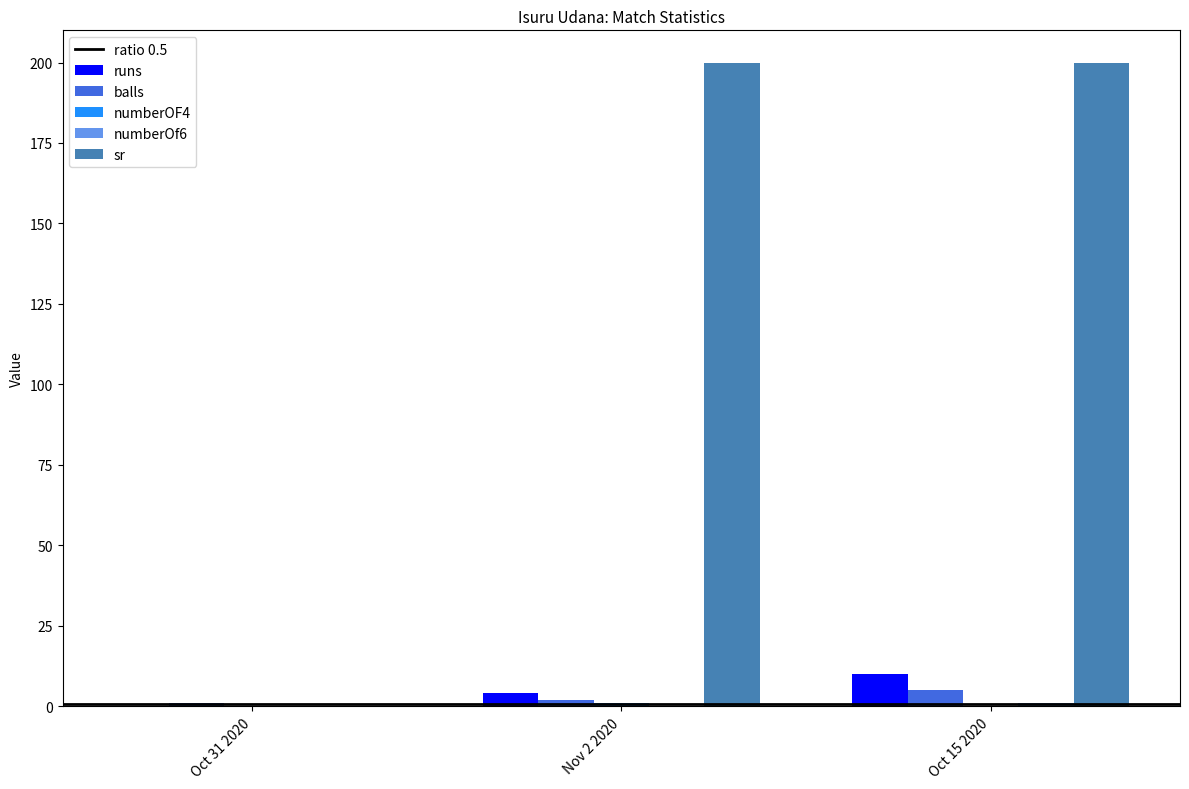

What is the sum of all sr values?

400